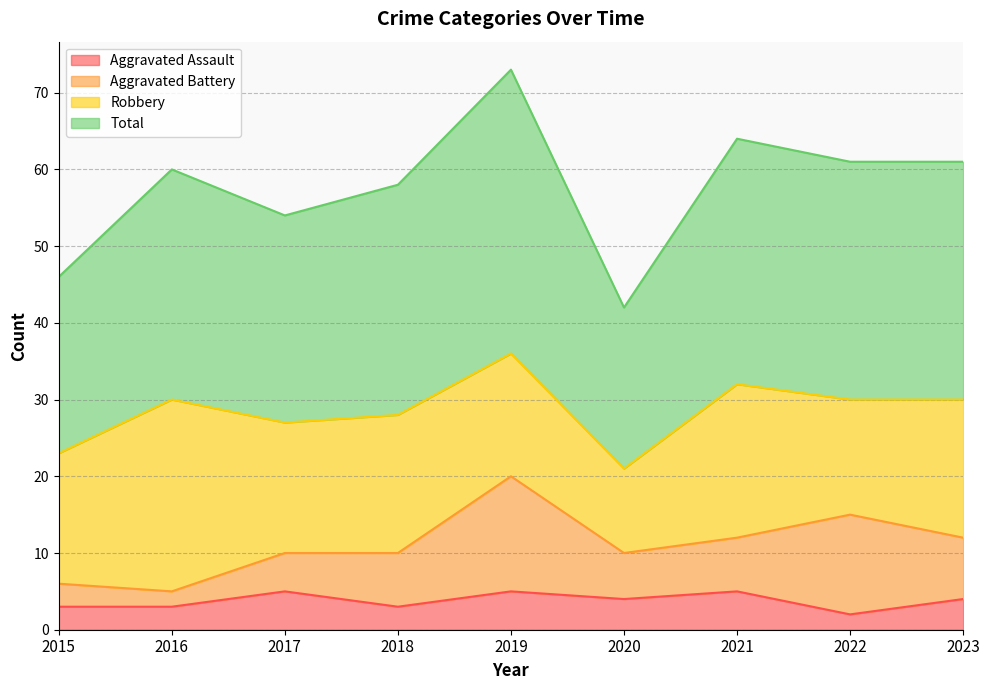

True or false: Aggravated Assault has more than 1 interior local peaks.

True